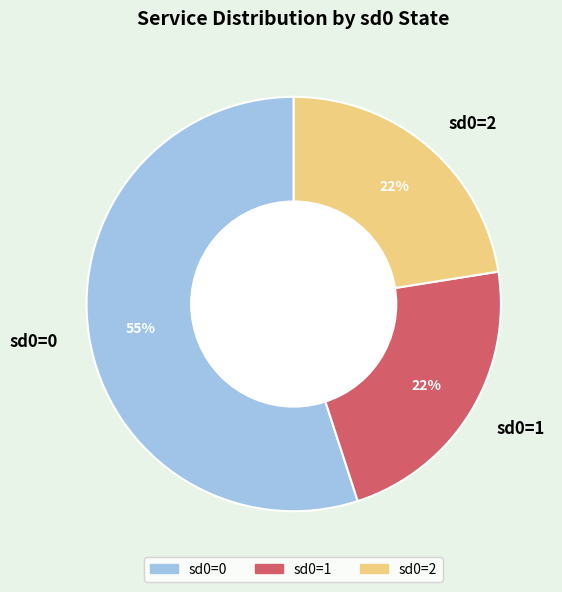

How many slices are in this pie chart?

3